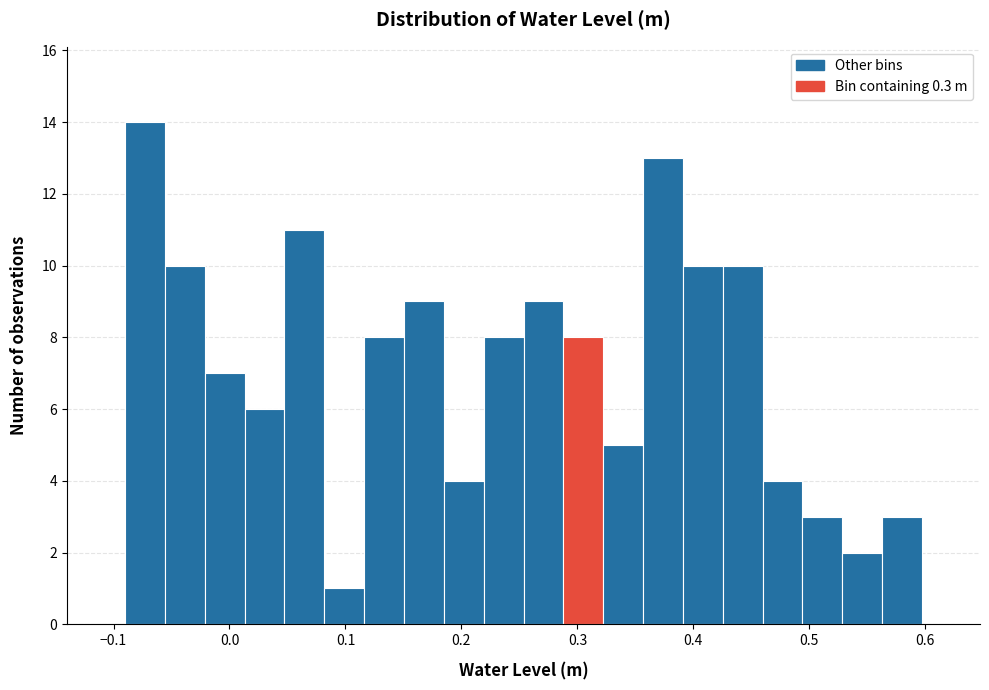

Around what value on the x-axis is the tallest bar? Give the approximate position of its centre, as read against the axis.

-0.07